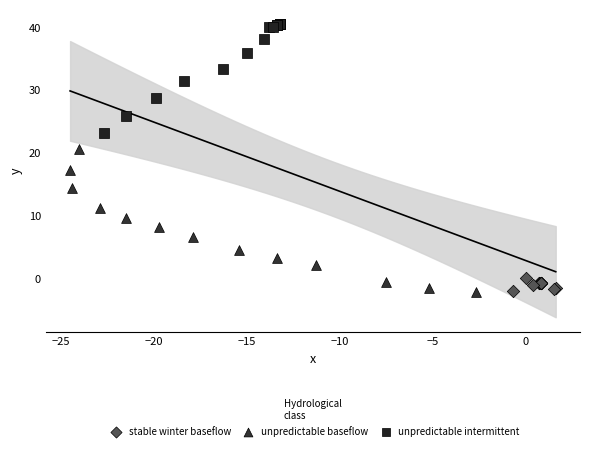

Which series has the largest Y range (max minus min)?

unpredictable baseflow